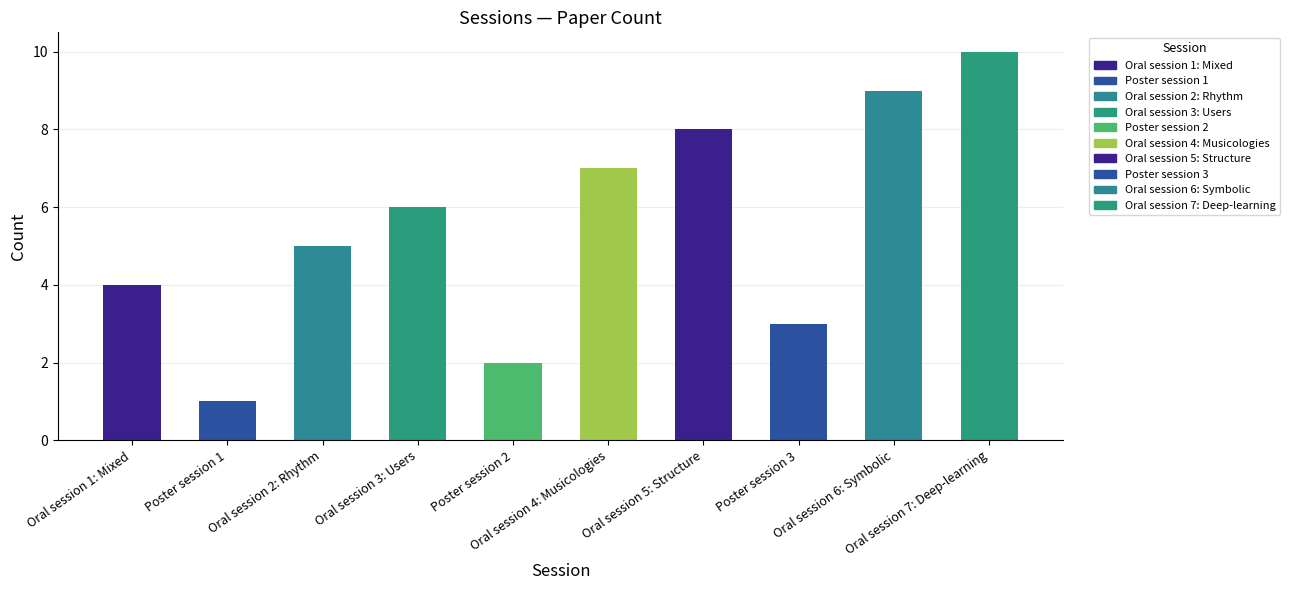

At which category does the chart reach its peak across all series?

Oral session 7: Deep-learning